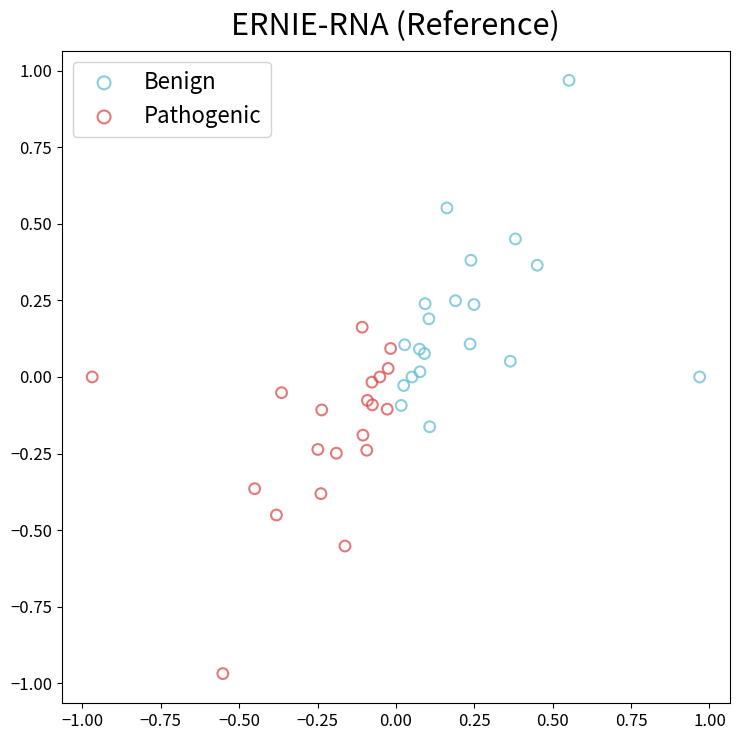

Which series reaches the minimum Y coordinate?

Pathogenic